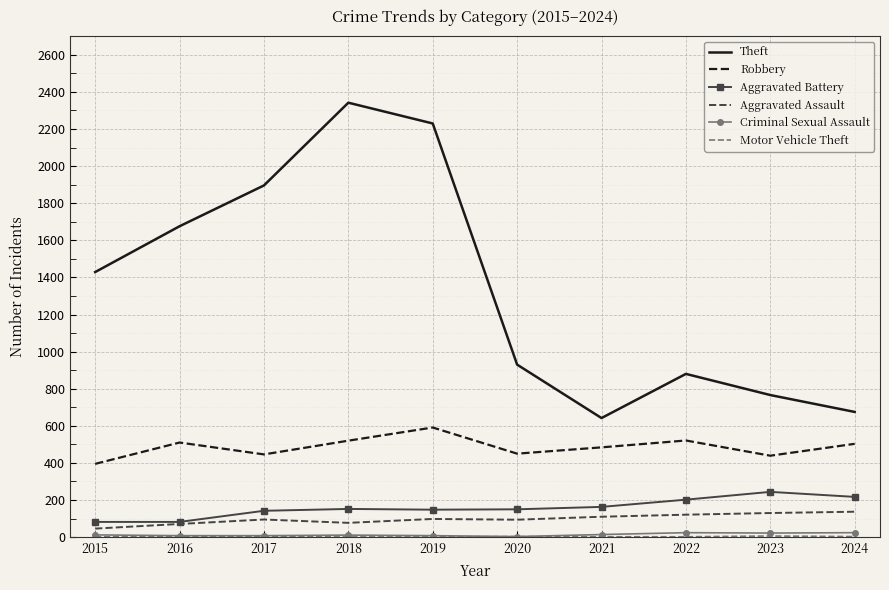

The Robbery series shows 439 at 2023. True or false?

True